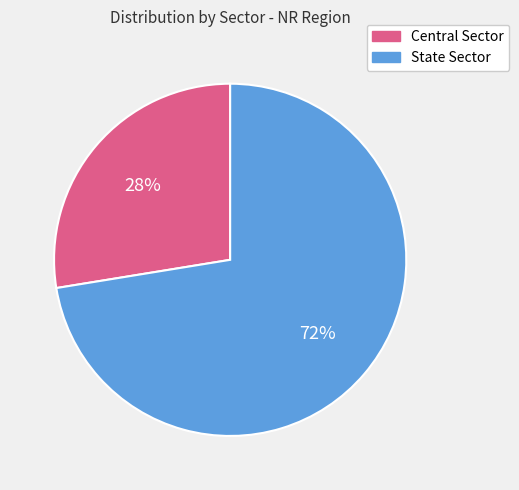

To the nearest percent, what is the combined percentage of State Sector and Central Sector?

100%